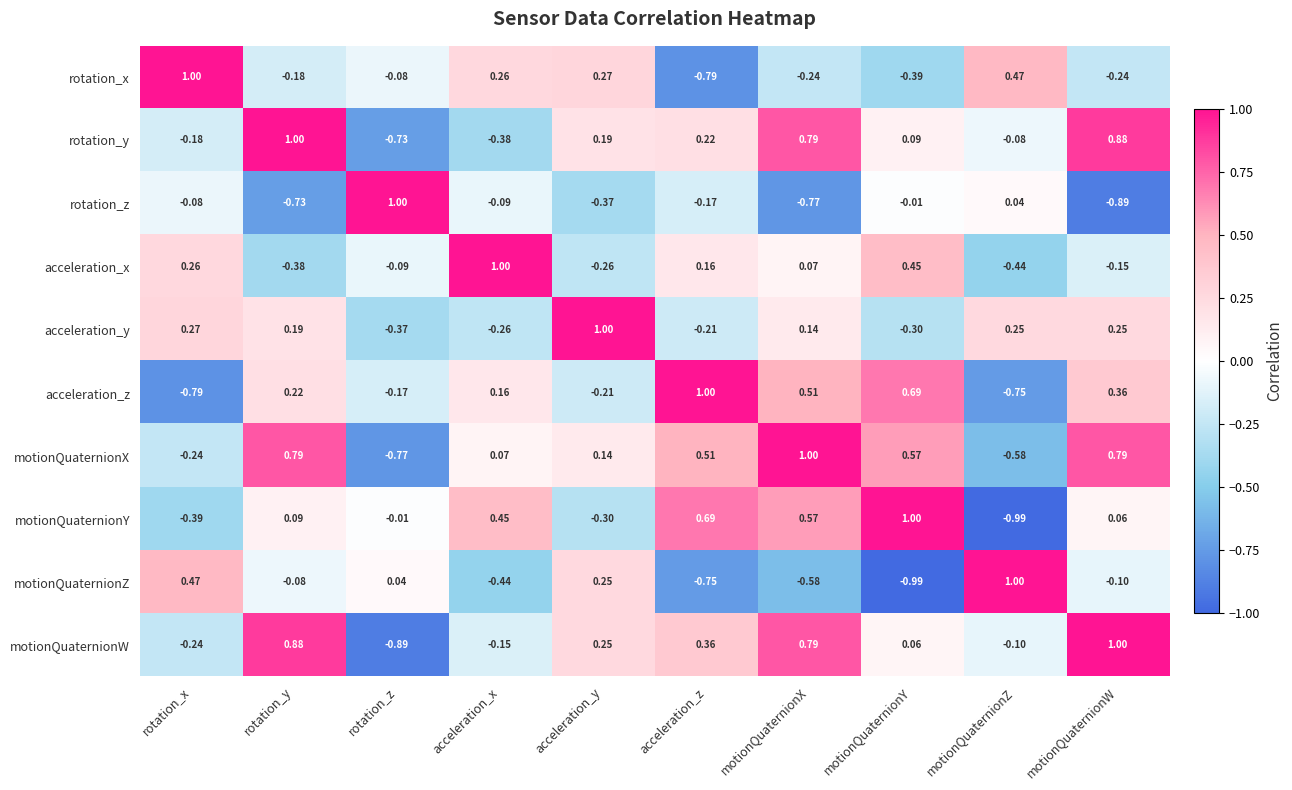

Where does the motionQuaternionZ series first go above 0?

rotation_x